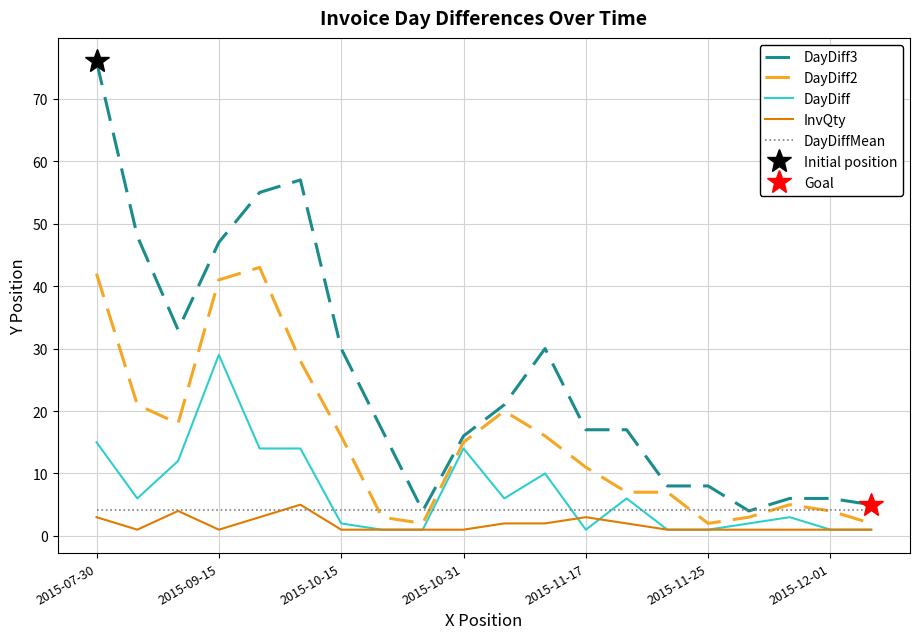

What is the lowest value of the DayDiffMean series?

4.1